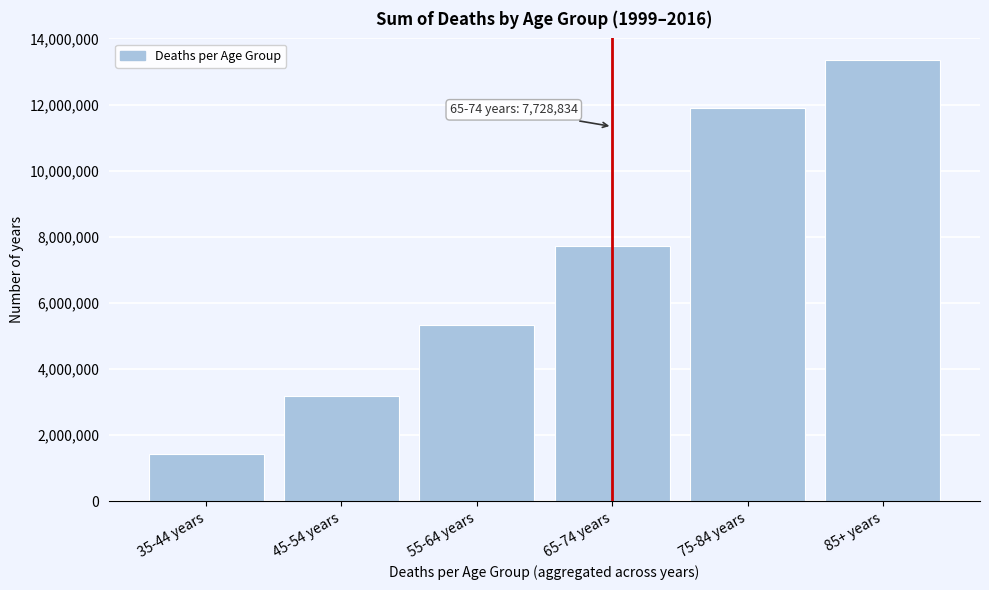

Reading left to right, transcribe all the data shown in this chart.

1435697	3183168	5322711	7728834	11880147	13334134